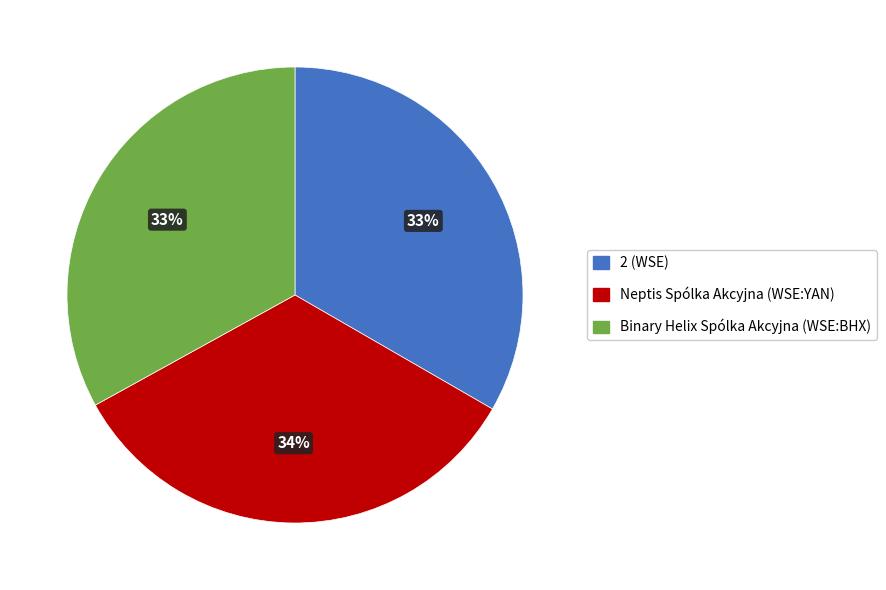

What percentage is the Neptis Spólka Akcyjna (WSE:YAN) slice, to the nearest percent?

34%